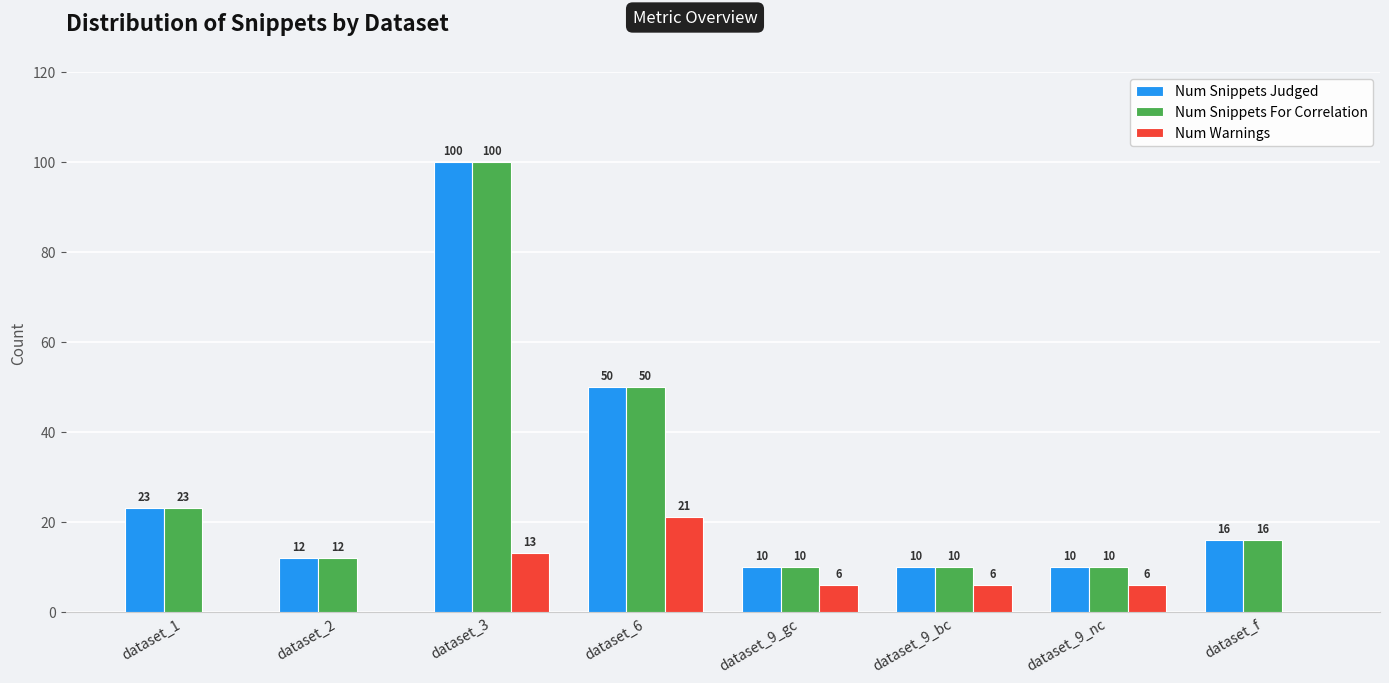

What is the sum of the Num Warnings values at dataset_2 and dataset_9_bc?

6